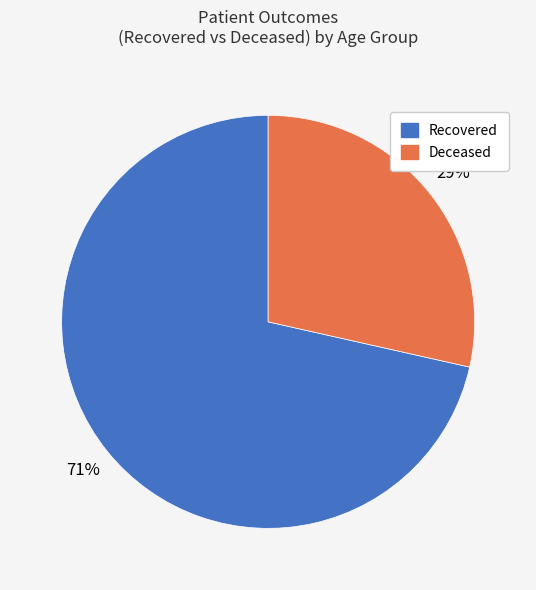

Does any single category account for the majority?

Yes